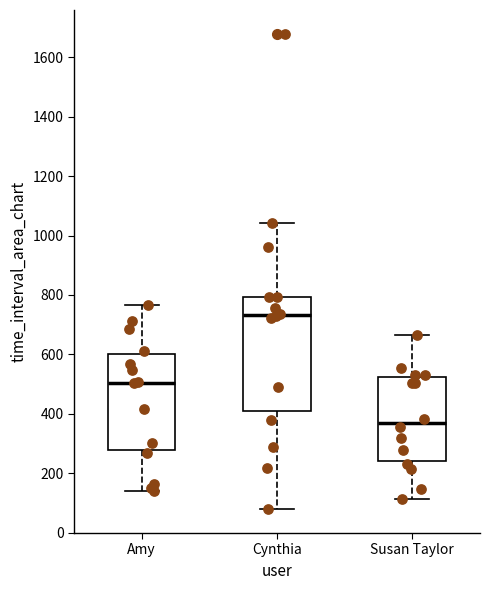

Comparing the boxes themselves (not the whiskers), which one is the tallest?

Cynthia